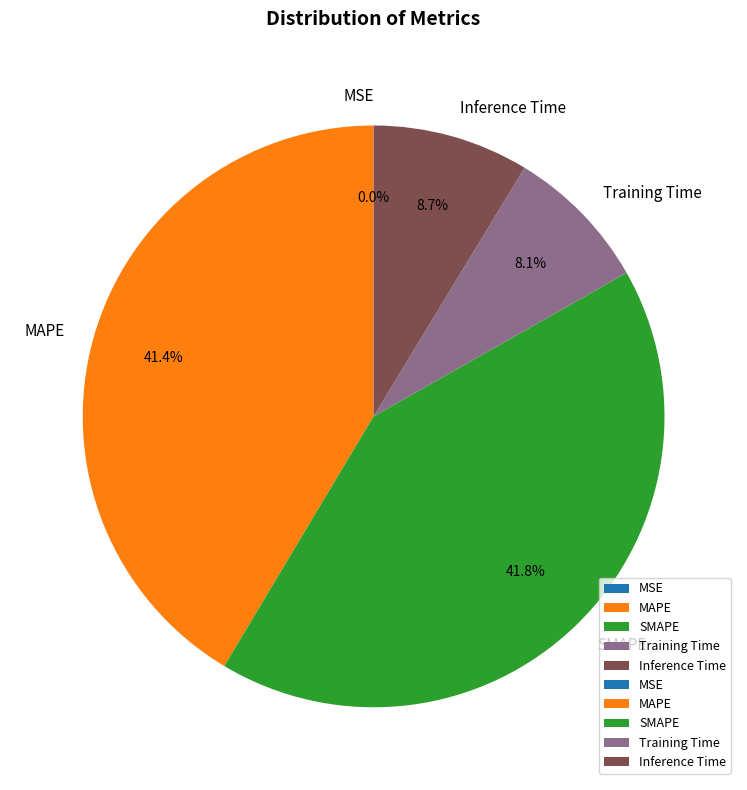

Is there a majority slice in this chart?

No